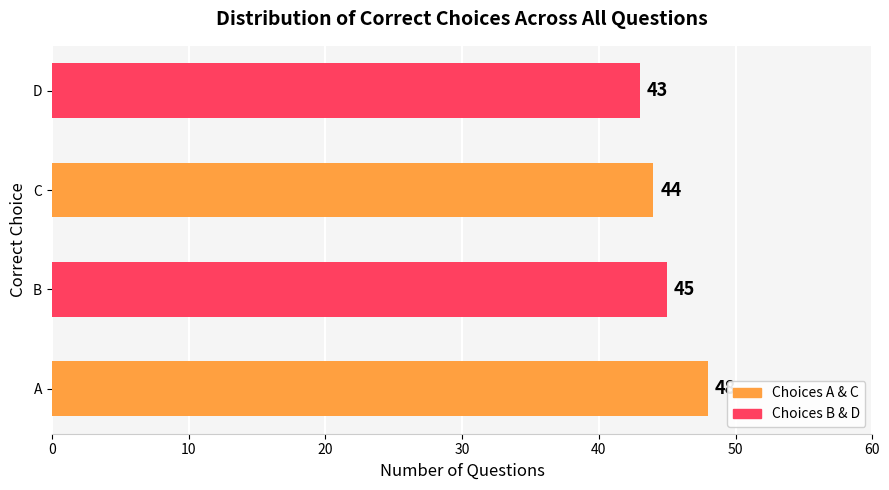

Rank the categories by value from highest to lowest.

A, B, C, D